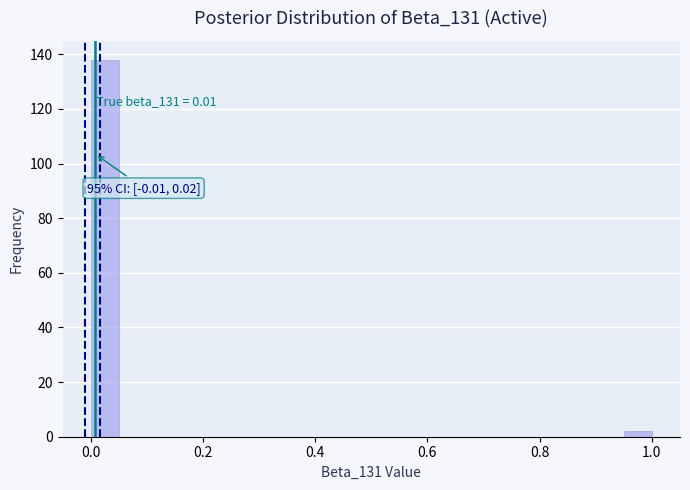

Read against the x-axis, roughly where is the centre of the tallest bar?

0.02